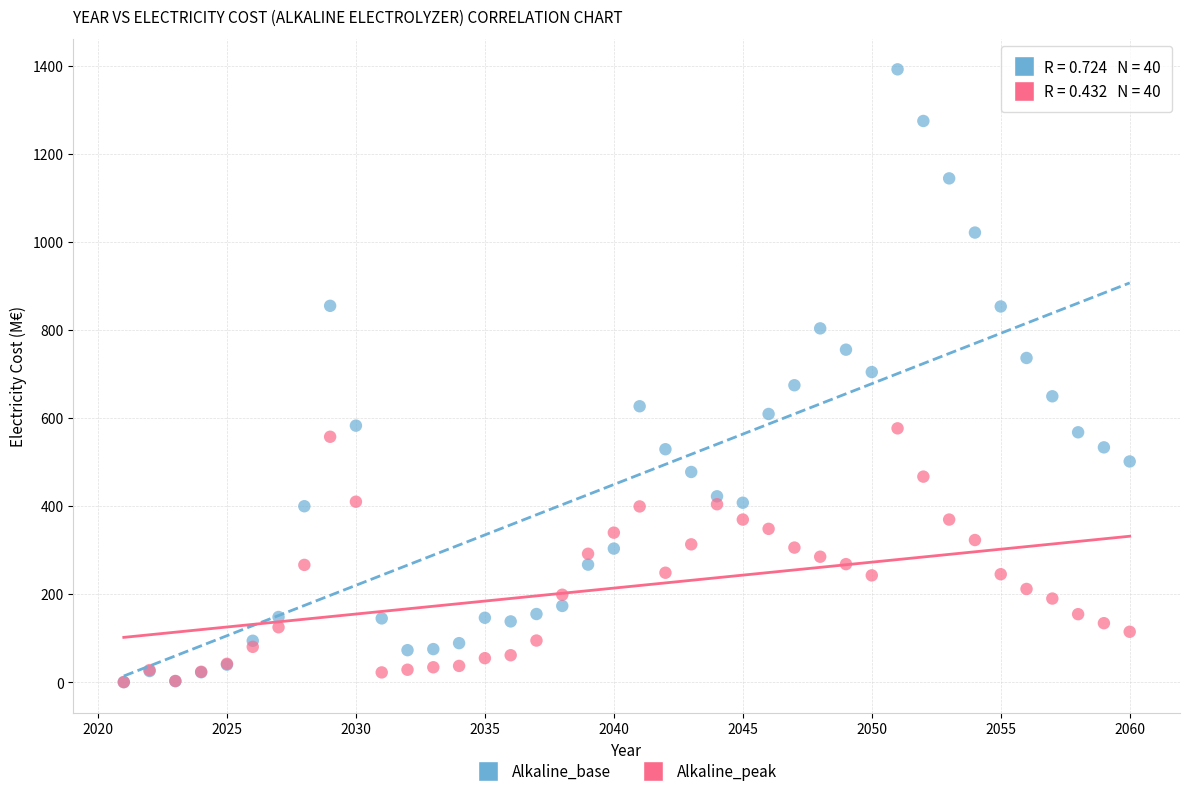

What are all the series names shown in the legend?

Alkaline_base, Alkaline_peak